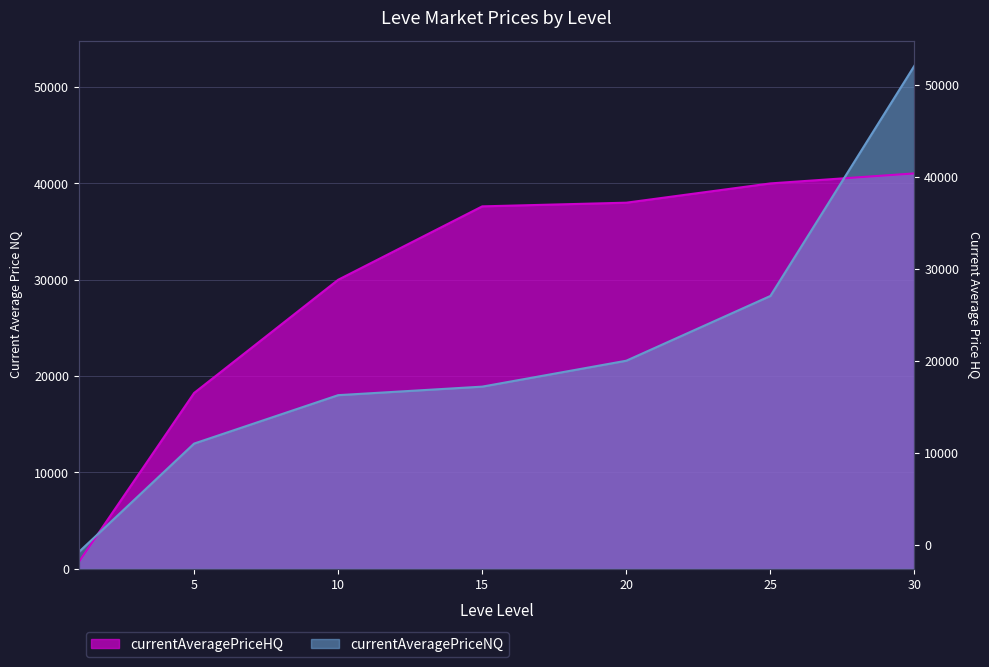

What is the average value of the currentAveragePriceNQ series?

21974.9